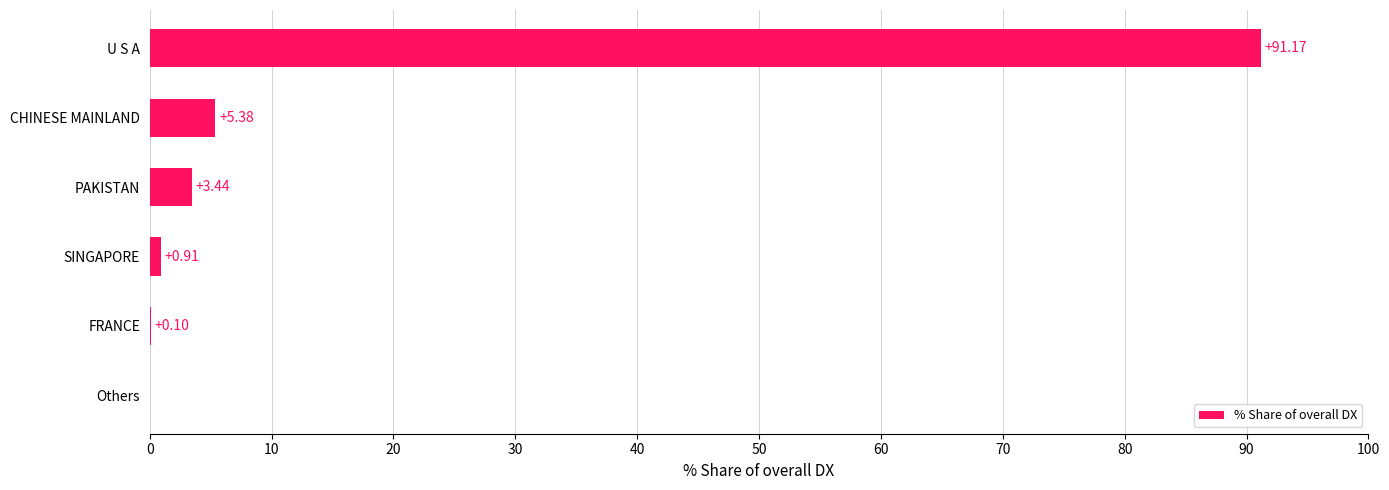

What is the sum of all values?

101.0